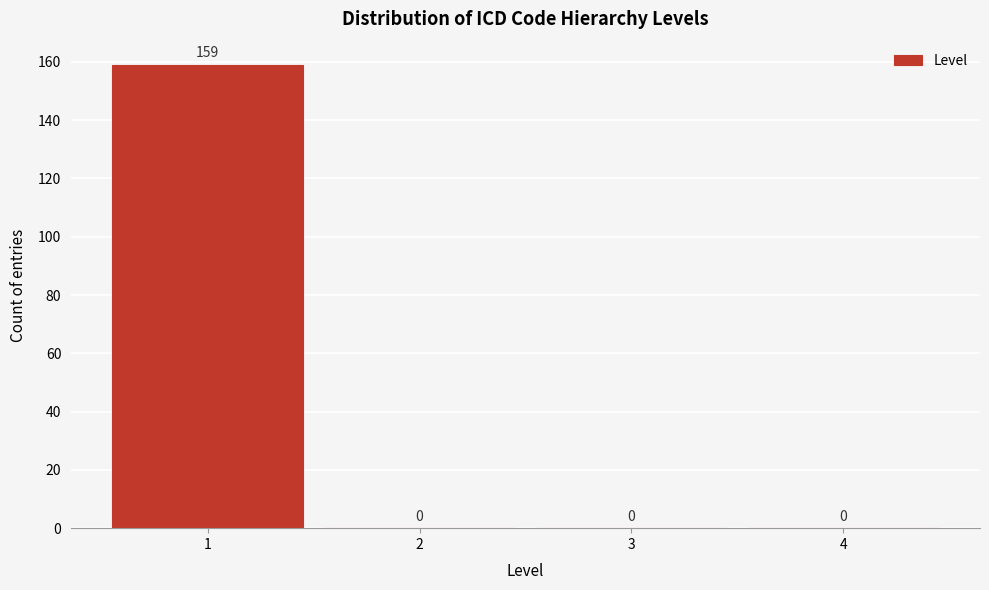

Reading left to right, extract all data points from this chart.

1=159	2=0	3=0	4=0